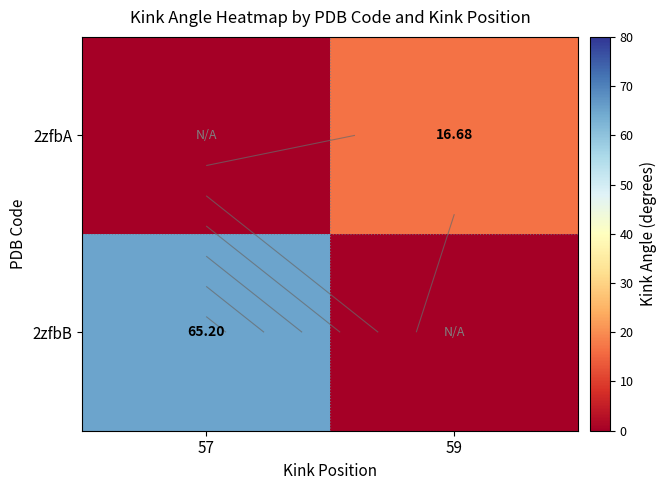

At 59, list the series in order from smallest to largest.

2zfbB, 2zfbA